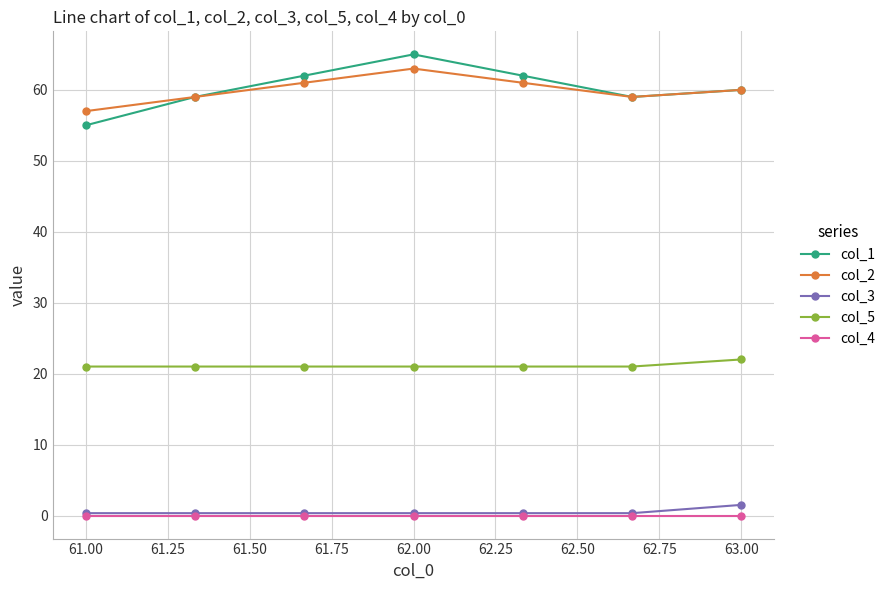

True or false: col_2 and col_3 cross at least once.

False